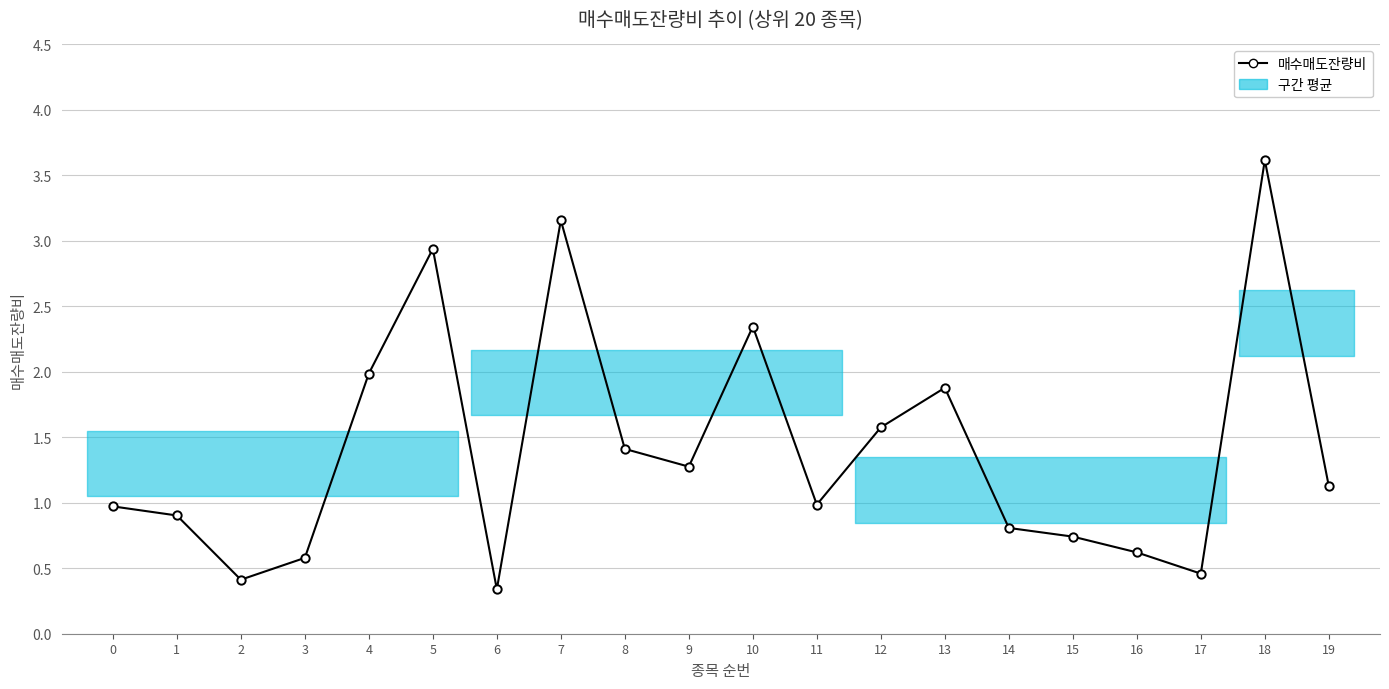

What is the value of the 1st point from the left?

1.0